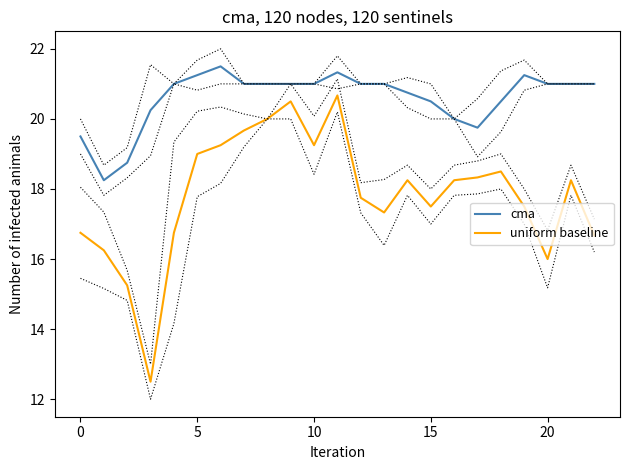

Rank the series by their average value, from highest to lowest.

cma, uniform baseline